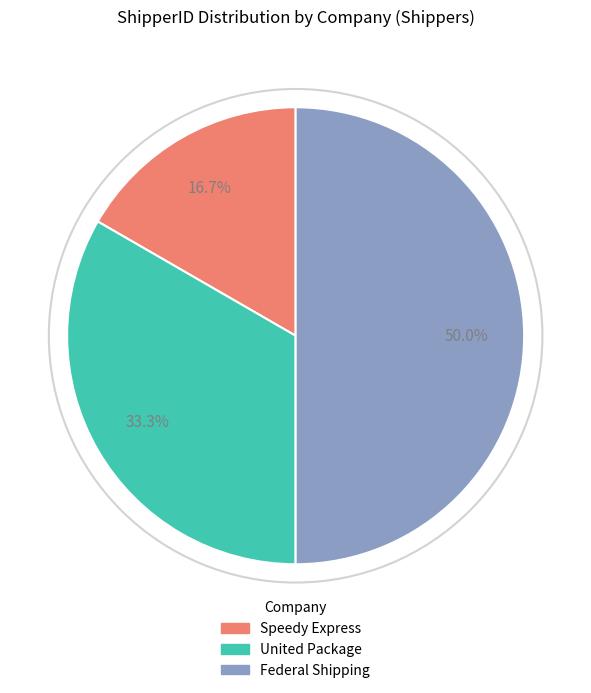

Which has a higher value, United Package or Federal Shipping?

Federal Shipping